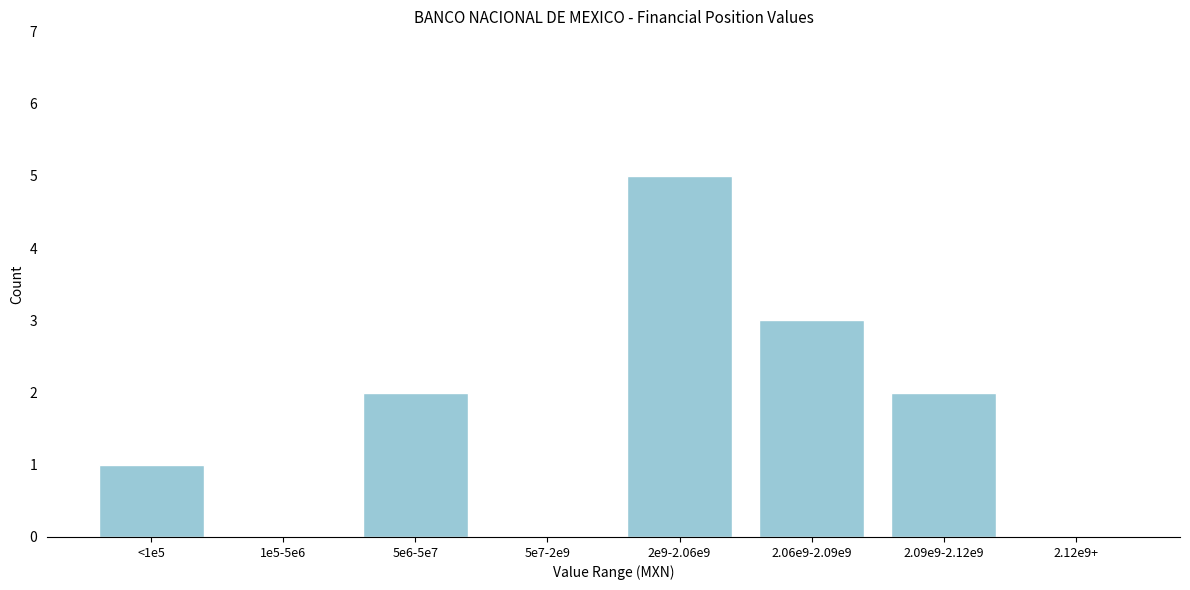

Reading right to left, what are all the values shown in this chart?

2.12e9+=0	2.09e9-2.12e9=2	2.06e9-2.09e9=3	2e9-2.06e9=5	5e7-2e9=0	5e6-5e7=2	1e5-5e6=0	<1e5=1